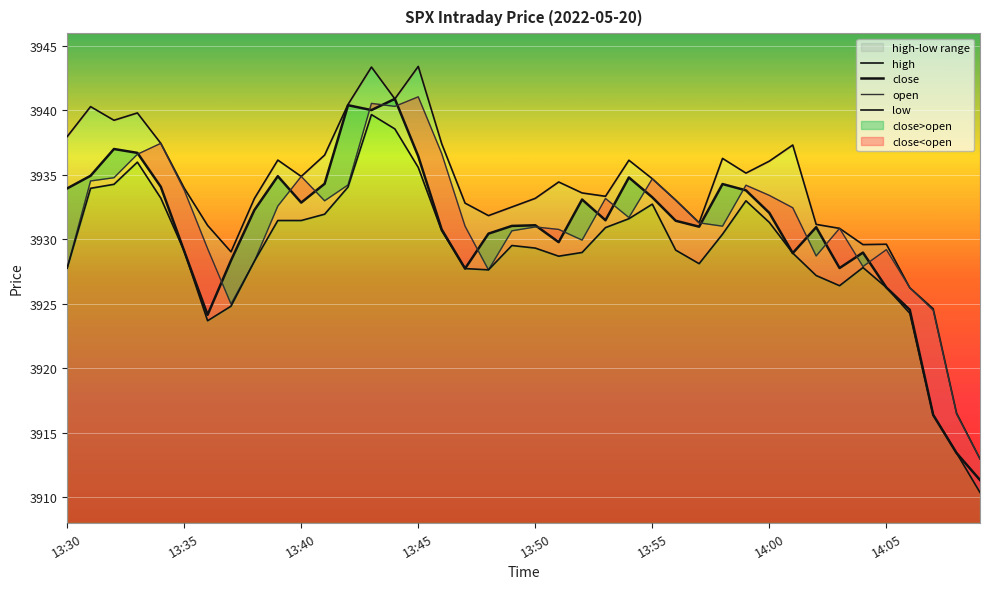

What are all the series names shown in the legend?

high, close, open, low